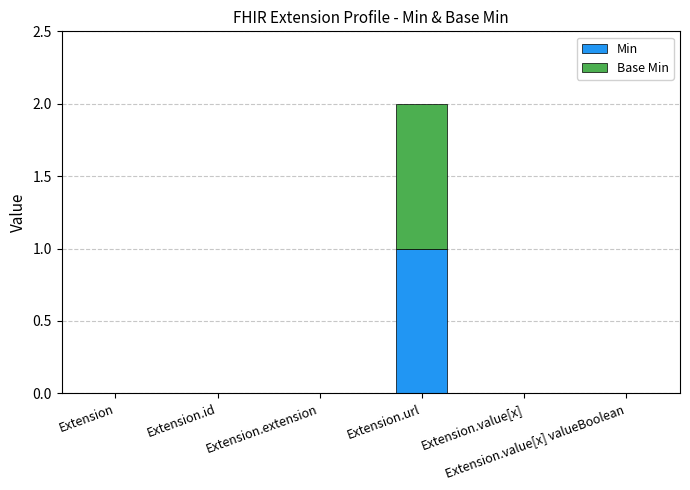

Are the bars grouped side by side (vs. stacked)?

No